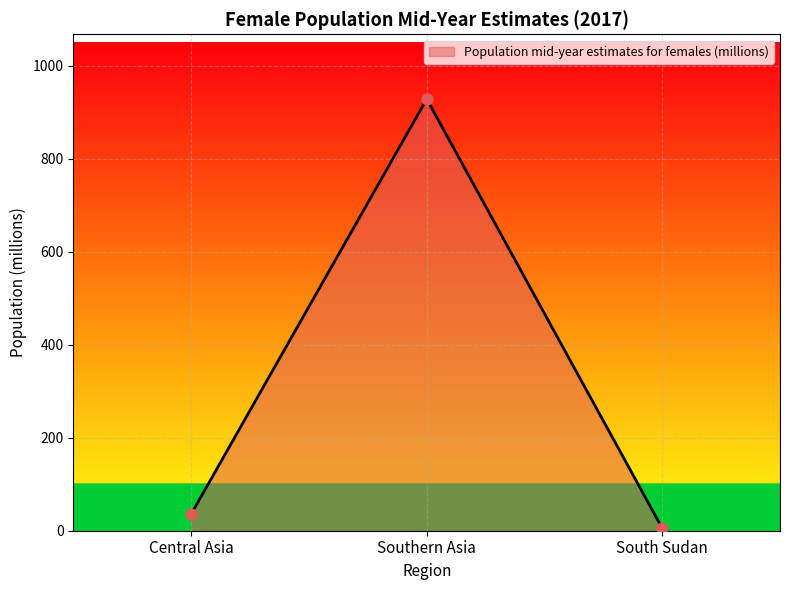

What is the change in value from Central Asia to South Sudan?

-30.7